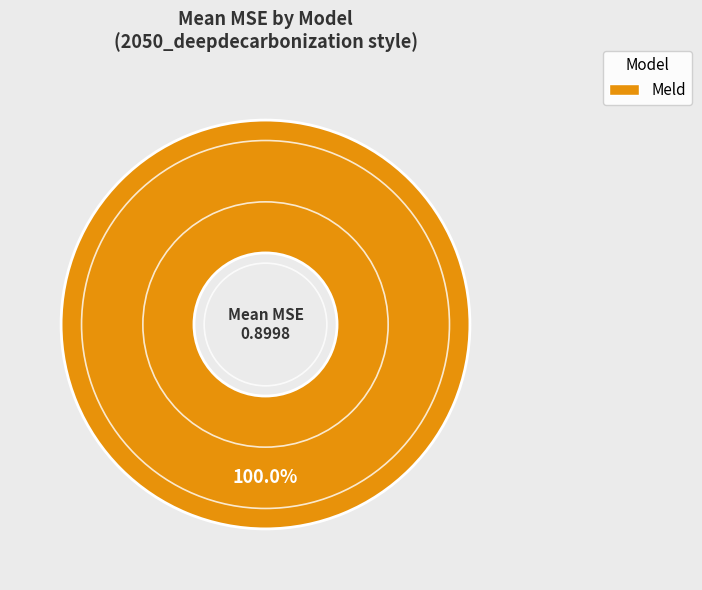

Rank the categories by value from lowest to highest.

Meld